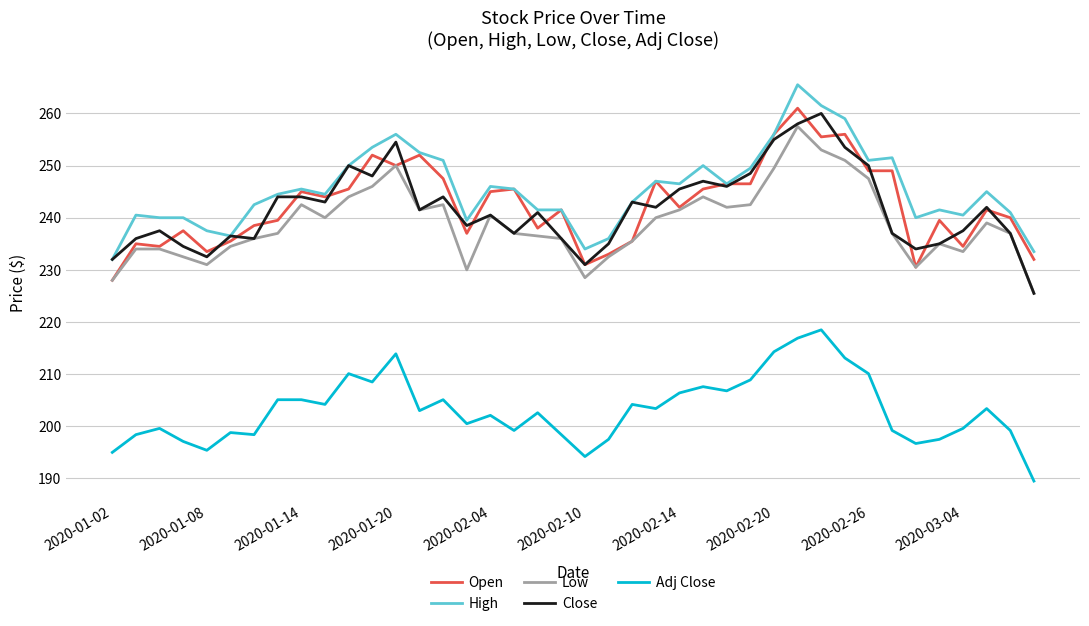

True or false: High and Low cross at least once.

False